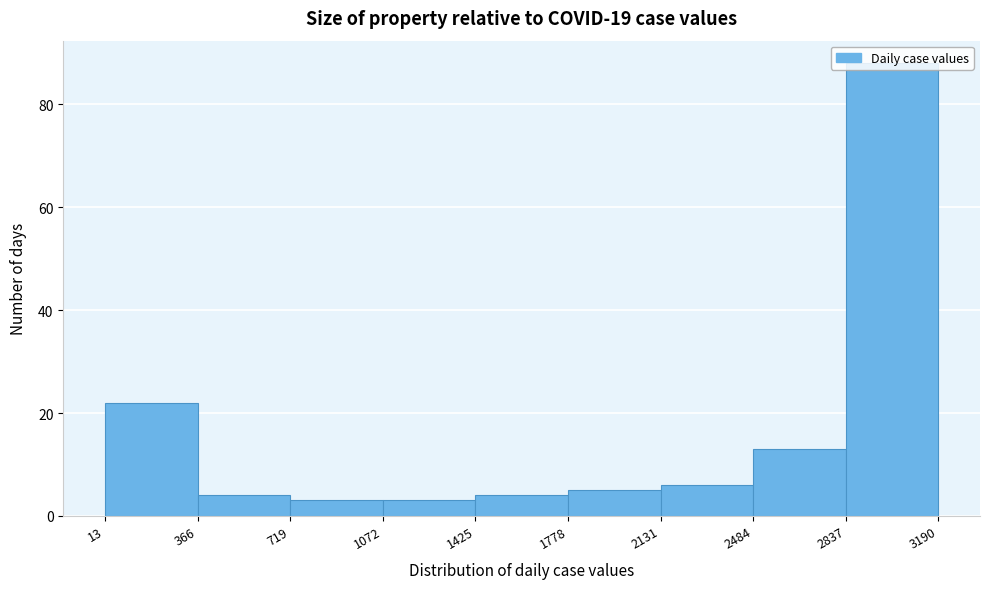

Over which range of the x-axis is the bar tallest?

2837 to 3190